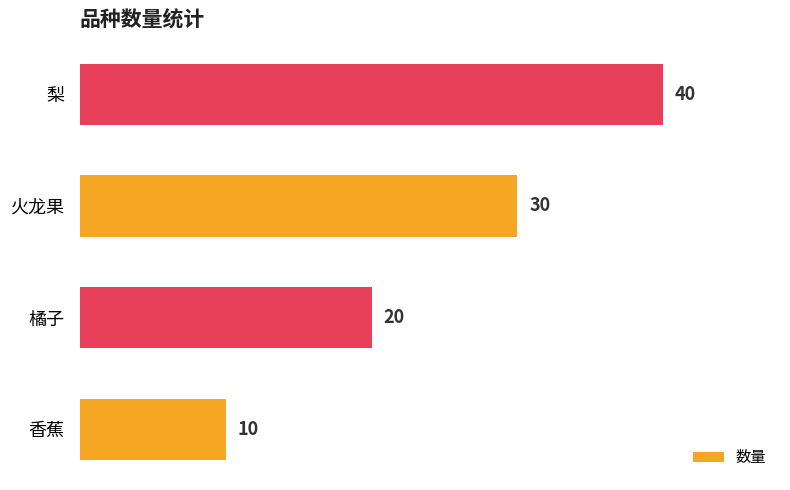

What is the ratio of the value at 橘子 to the value at 梨?

0.5